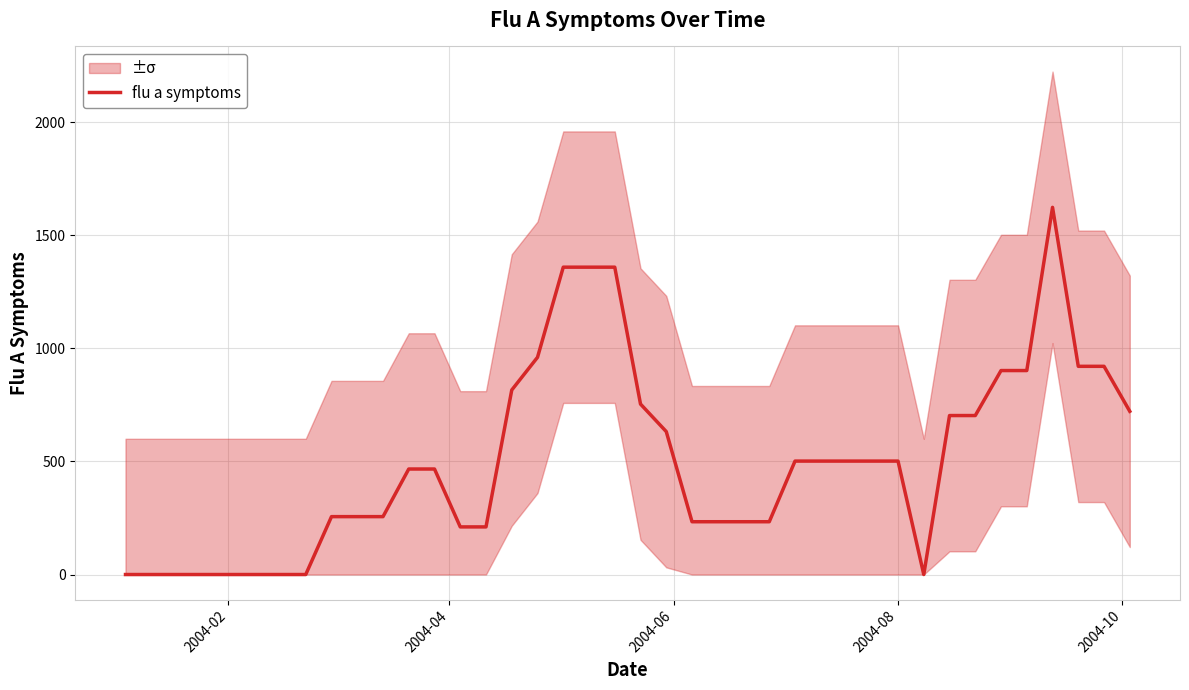

How many data points are less than 501?

20